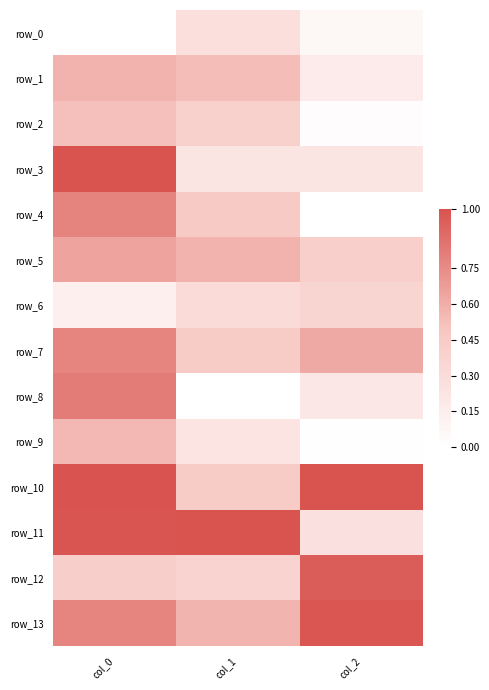

Where is row_4 nearest to the value 0?

col_2